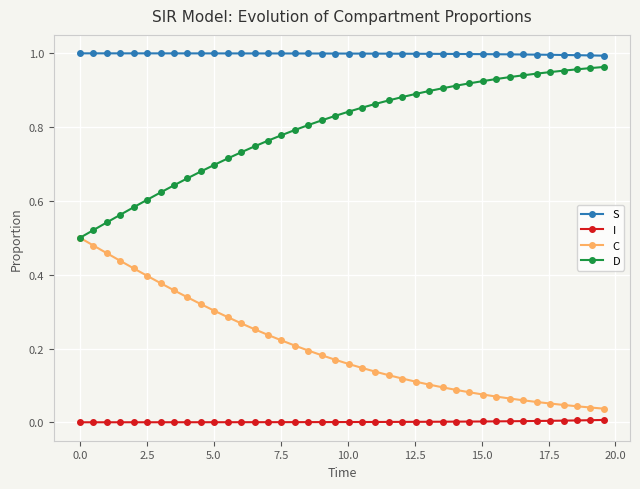

True or false: C and I cross at least once.

False